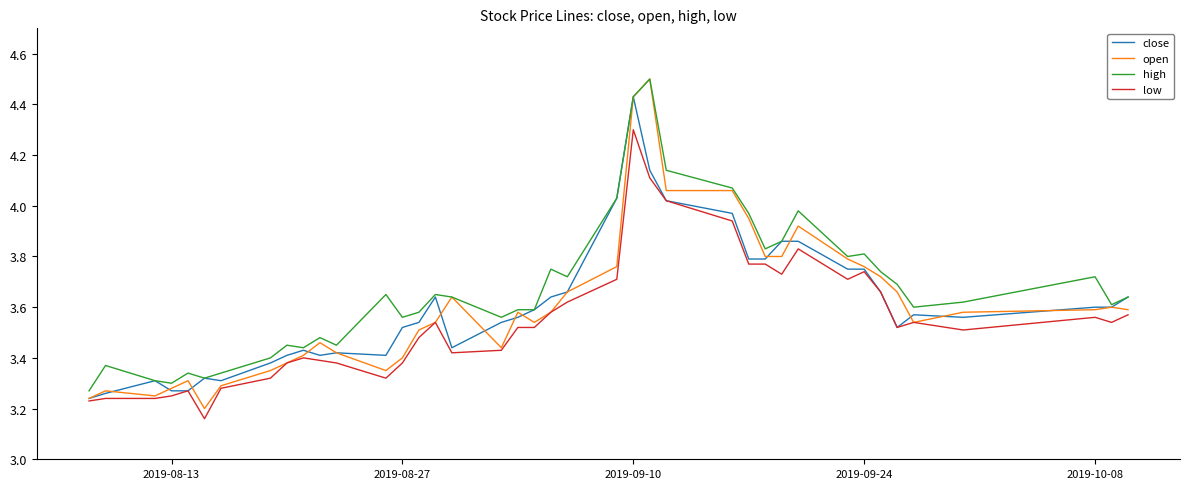

What is the maximum value shown in the chart?

4.5